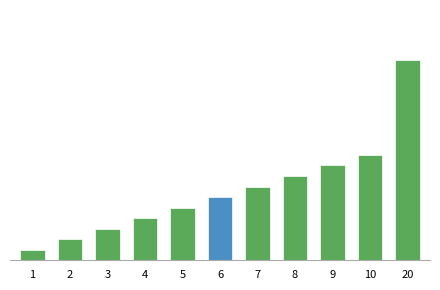

The value at 10 is 17. True or false?

False